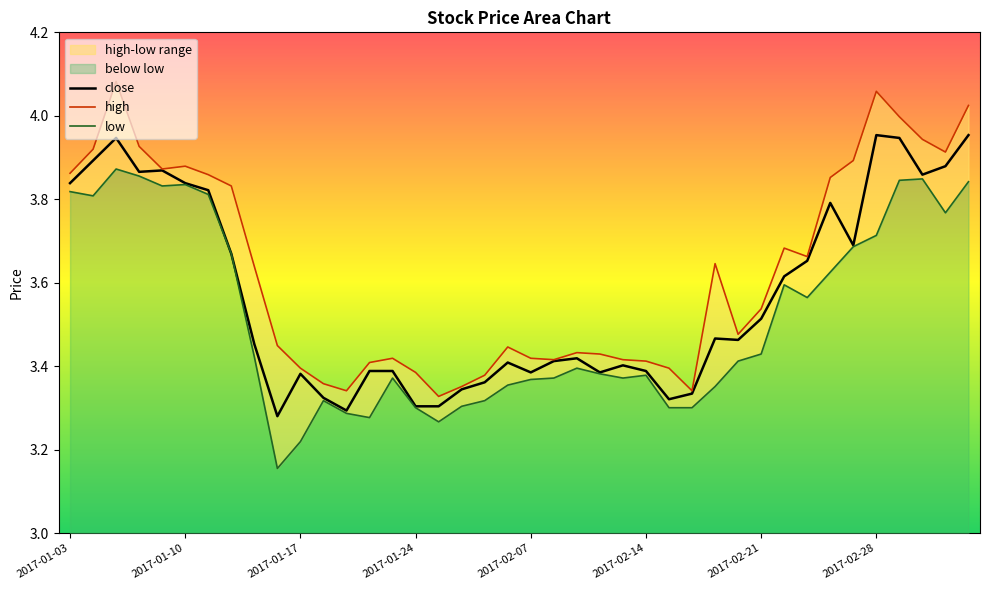

What is the total value across all series at 2017-01-04?

11.6